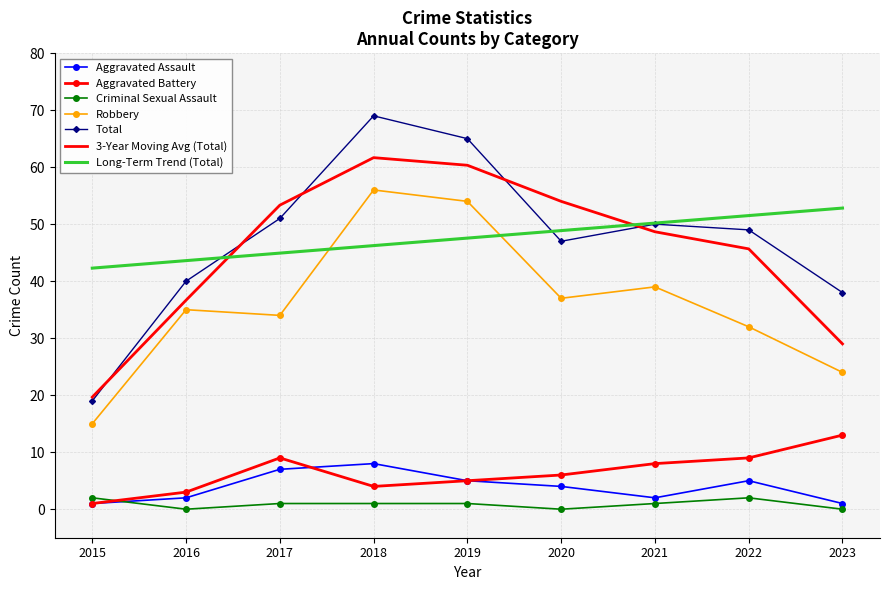

What is the difference between the maximum and minimum values in the Total series?

50.0